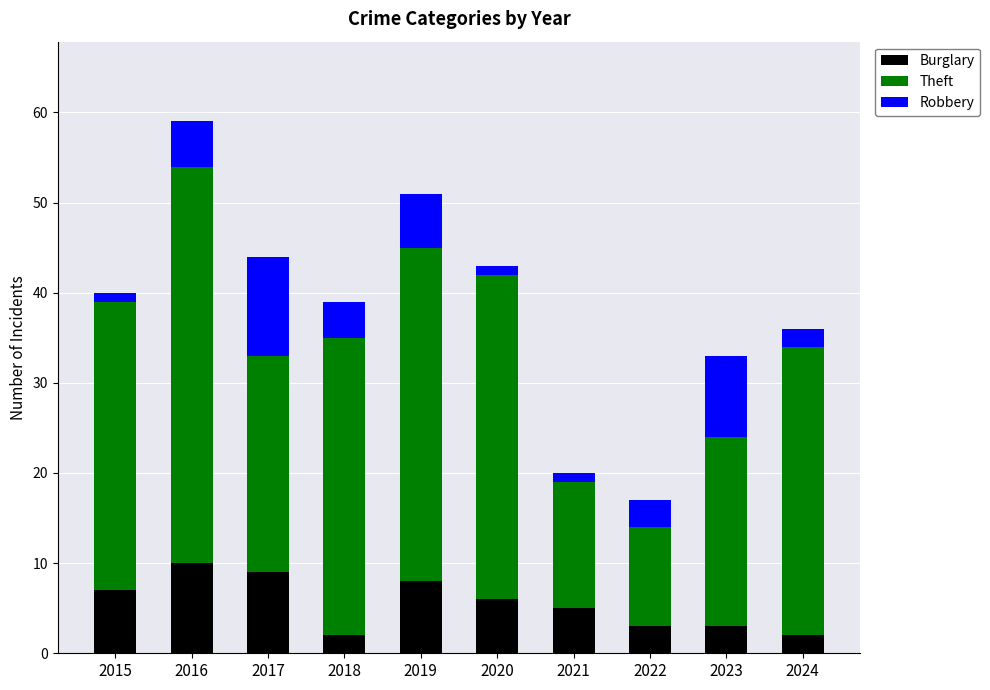

The value of Burglary at 2019 is 11. True or false?

False